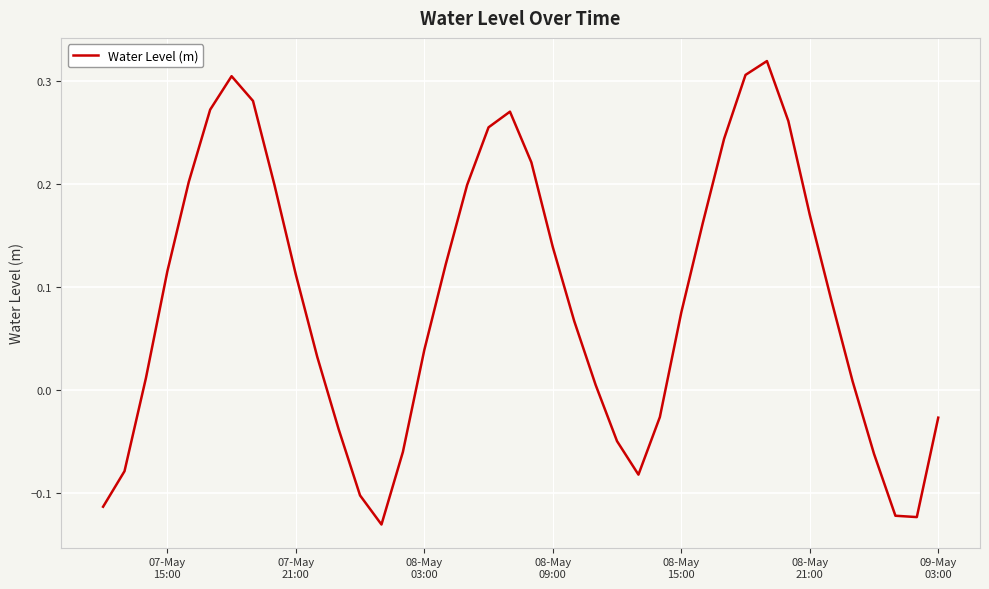

What is the difference between the maximum and minimum values?

0.4